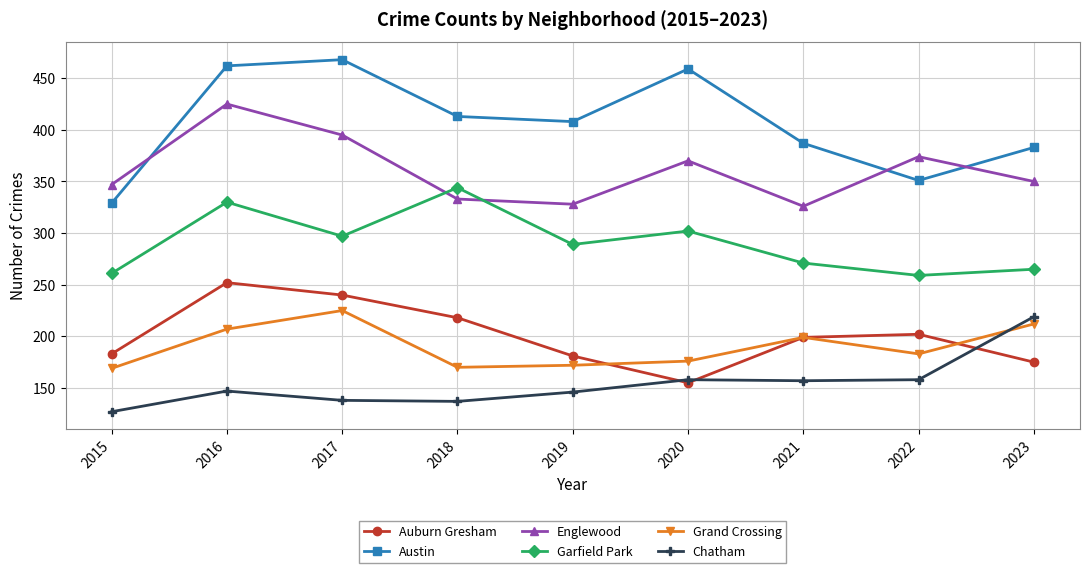

How many interior local peaks does the Austin series have?

2